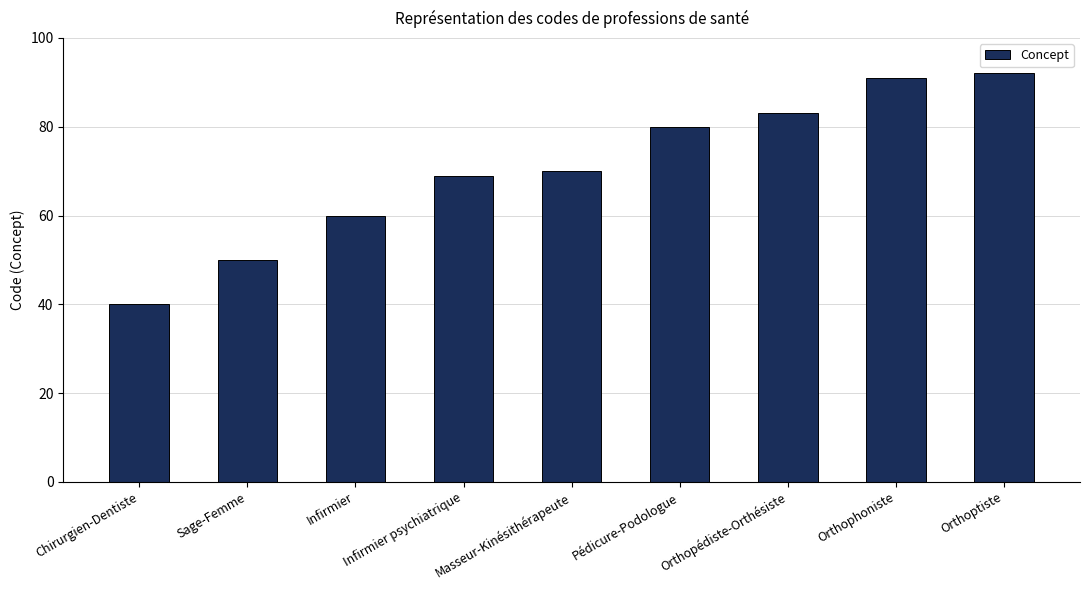

How many data points are less than 70?

4